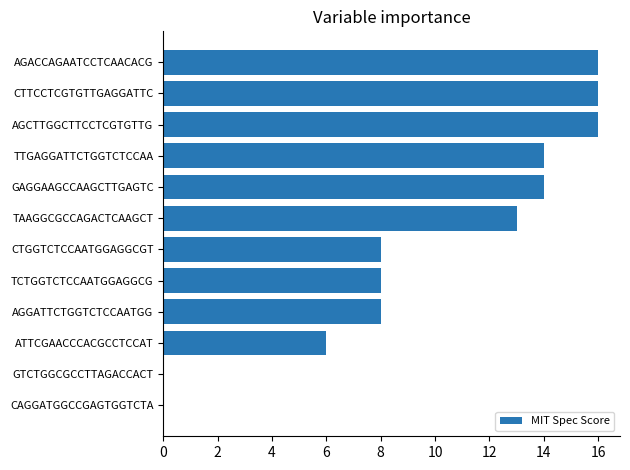

What is the approximate value at AGGATTCTGGTCTCCAATGG?

8